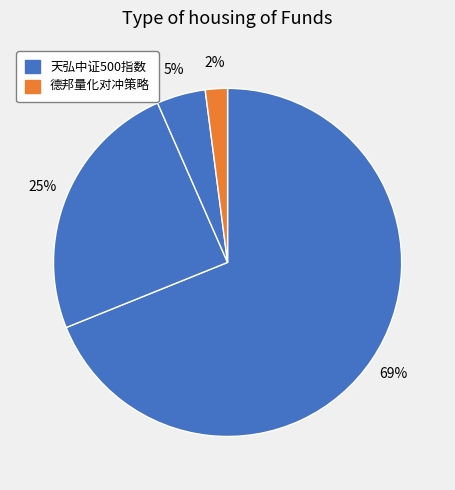

Count the number of slices in the pie.

4